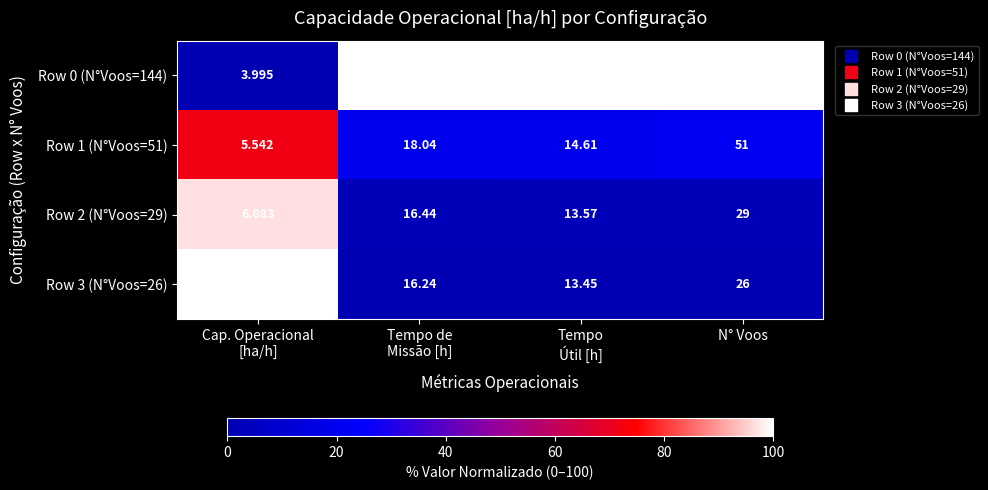

What is the spread (max minus min) of values at N° Voos?

118.0